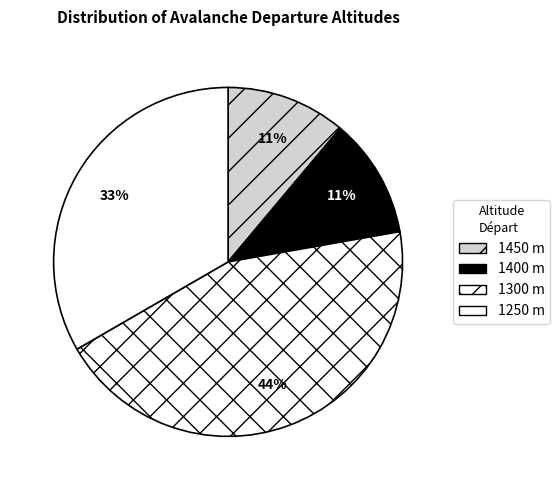

How many segments does this pie chart have?

4